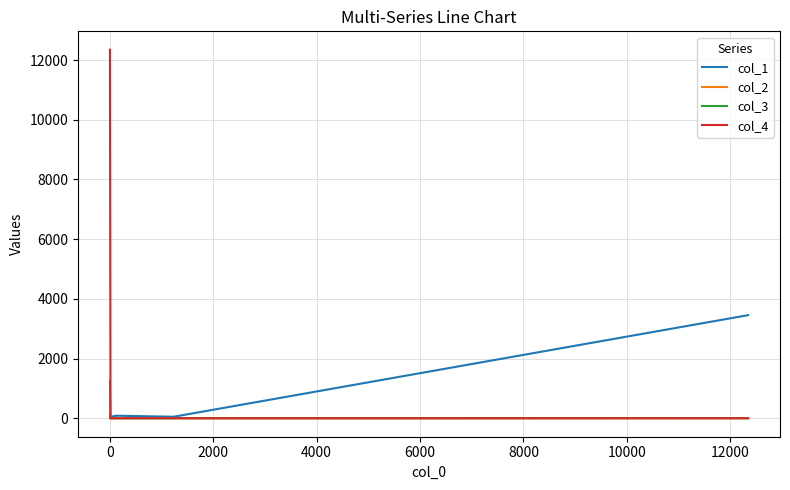

Which series has the largest total across all categories?

col_4